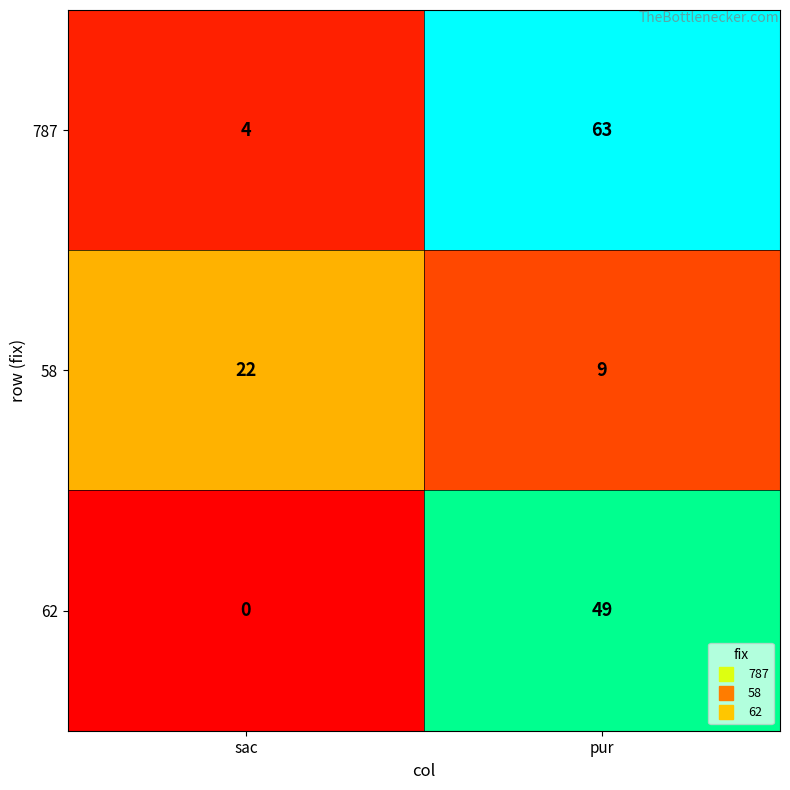

Rank the series at sac from lowest to highest value.

62, 787, 58